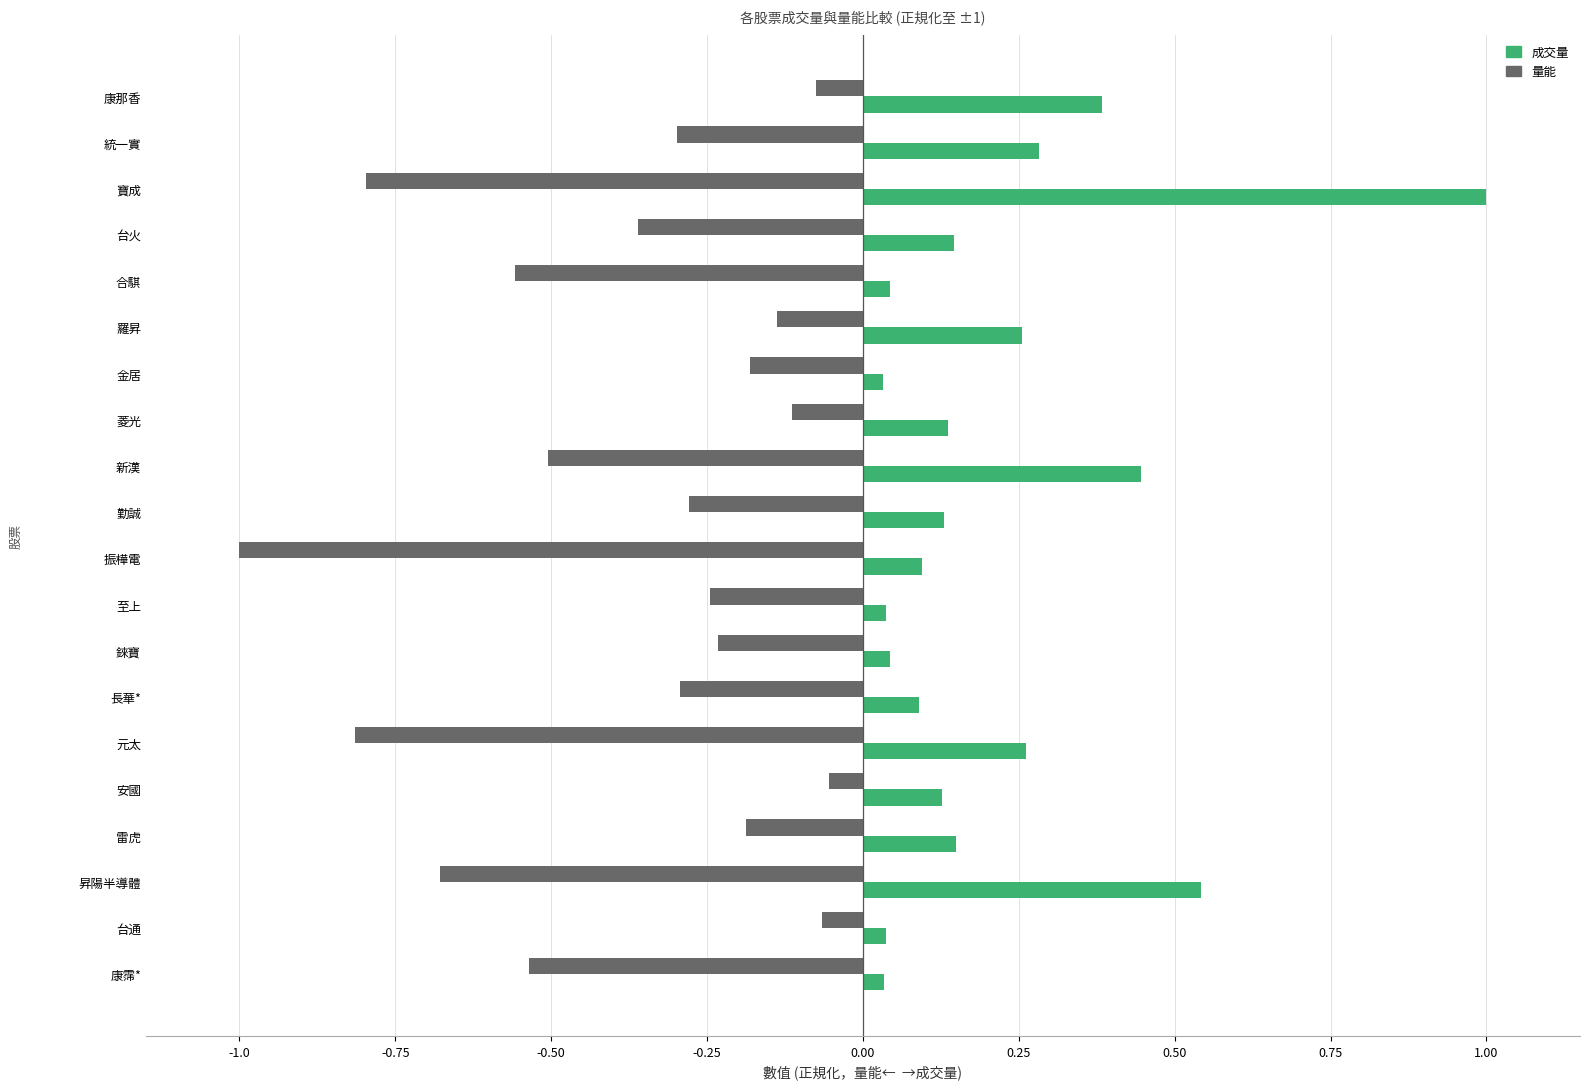

What are all the series names shown in the legend?

成交量, 量能